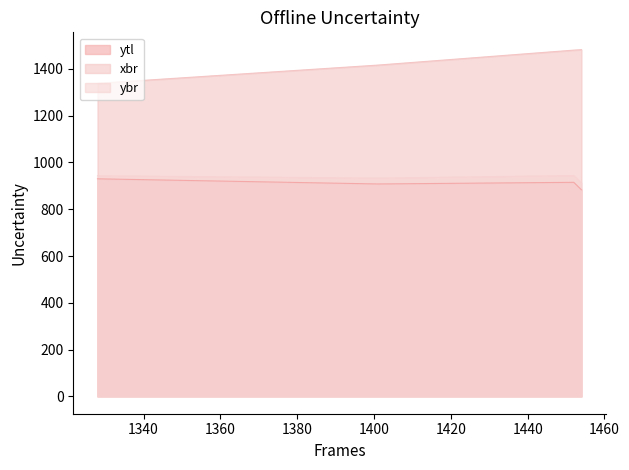

Between 1452 and 1454, which series saw the biggest shift?

ytl